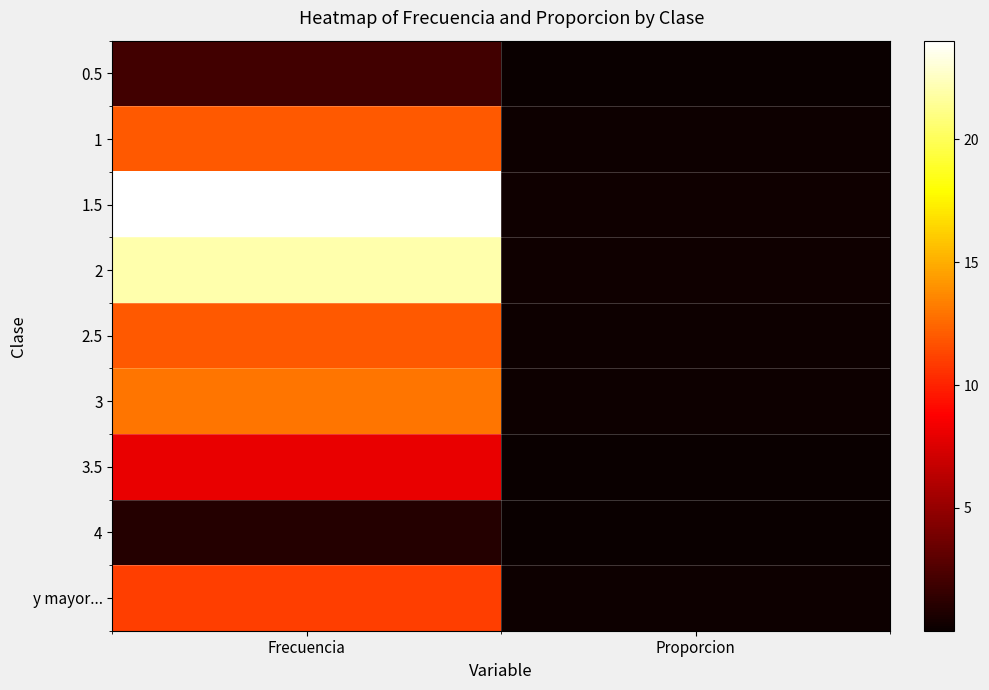

Reading left to right, list all the values displayed in this chart.

0.5: Frecuencia=2.0	Proporcion=0.0
1: Frecuencia=12.0	Proporcion=0.1
1.5: Frecuencia=24.0	Proporcion=0.2
2: Frecuencia=22.0	Proporcion=0.2
2.5: Frecuencia=12.0	Proporcion=0.1
3: Frecuencia=13.0	Proporcion=0.1
3.5: Frecuencia=8.0	Proporcion=0.1
4: Frecuencia=1.0	Proporcion=0.0
y mayor...: Frecuencia=11.0	Proporcion=0.1